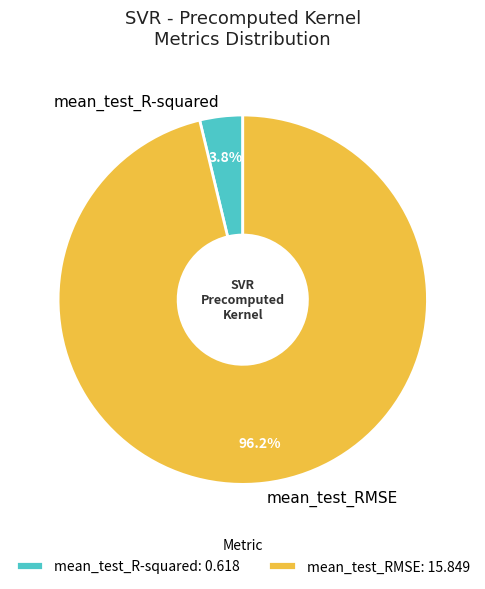

How many segments does this pie chart have?

2